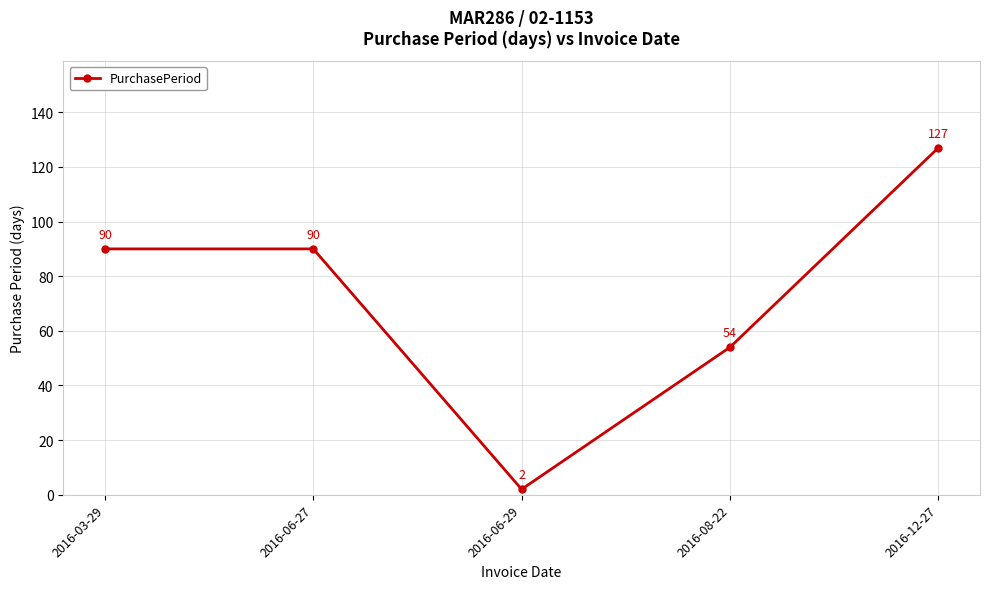

What is the value of the 2nd point from the left?

90